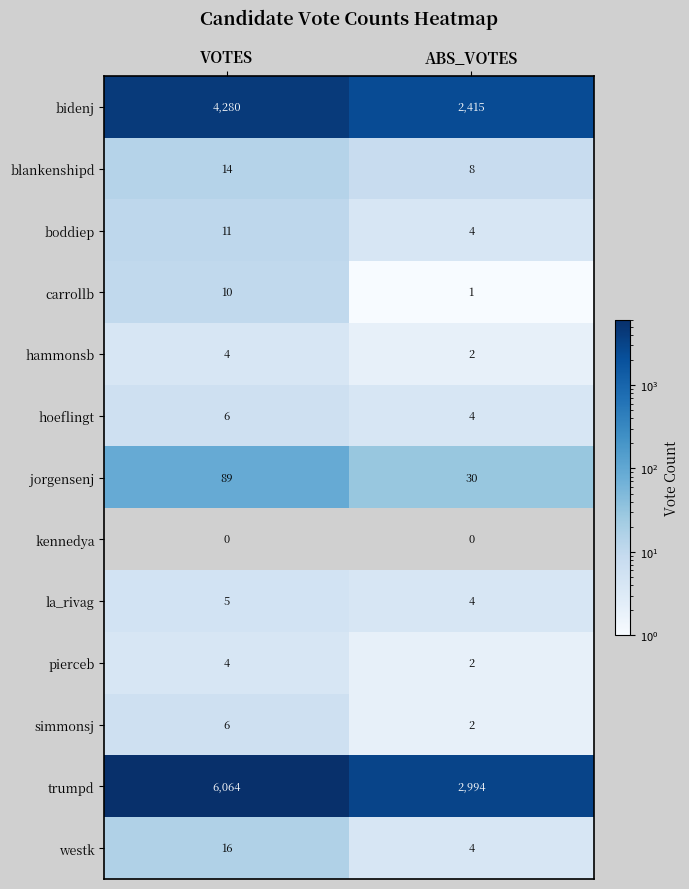

At how many categories does at least one series exceed 452?

2